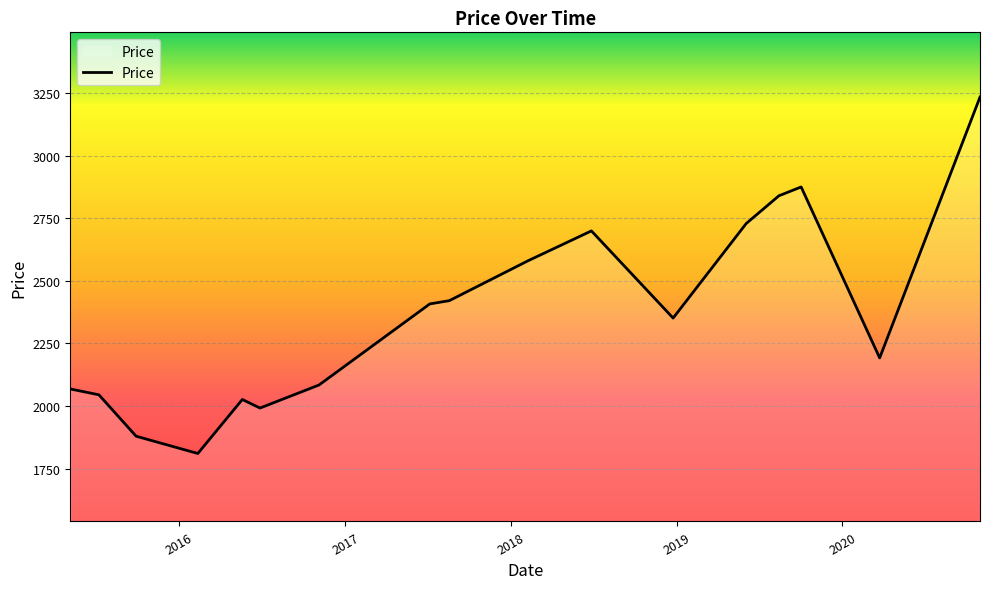

What is the difference between the maximum and minimum values?

1423.8